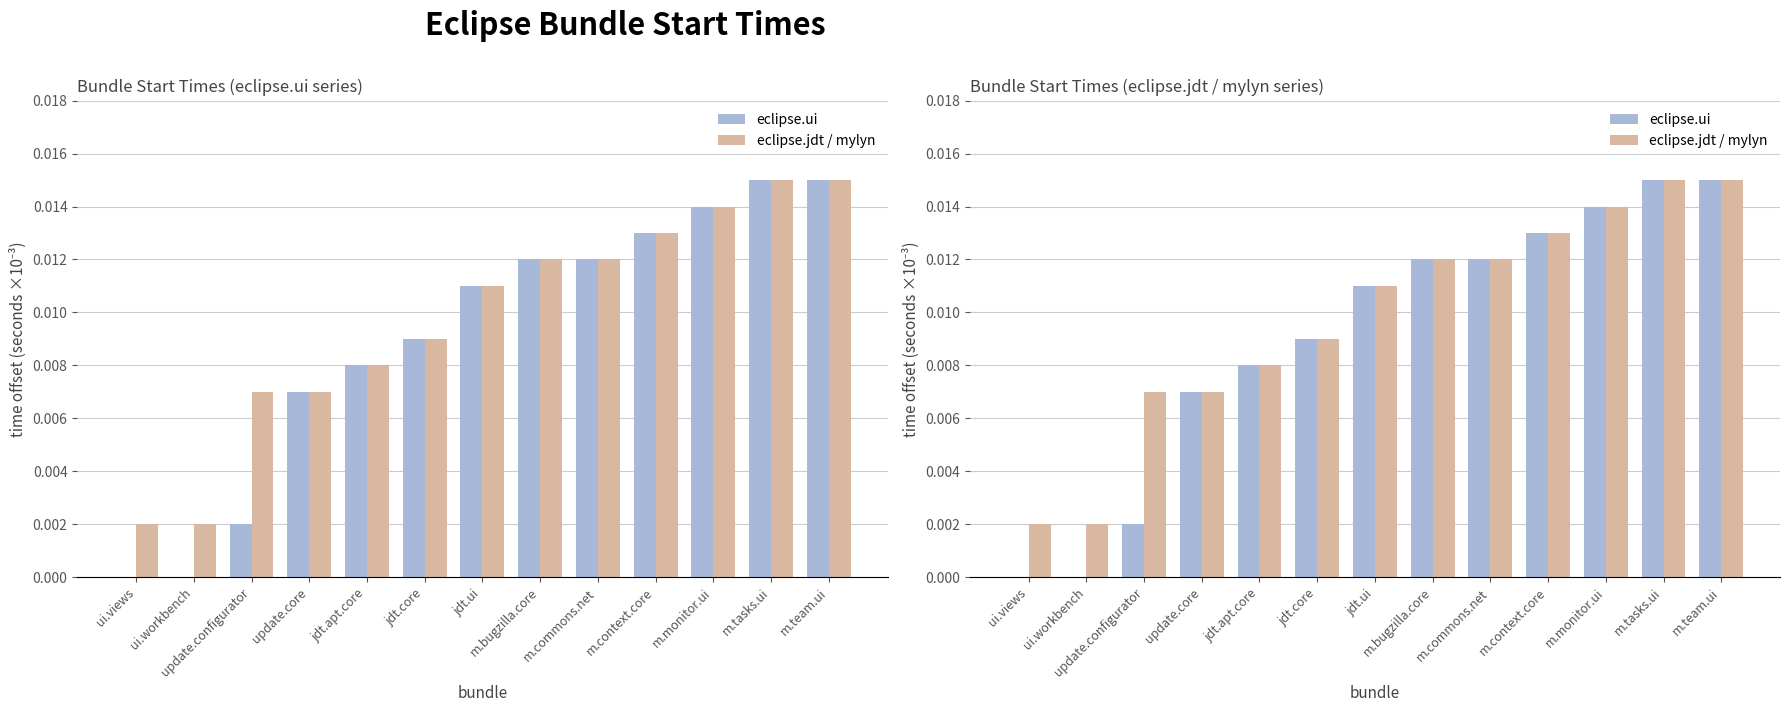

What is the label of the 10th bar from the left?

m.context.core